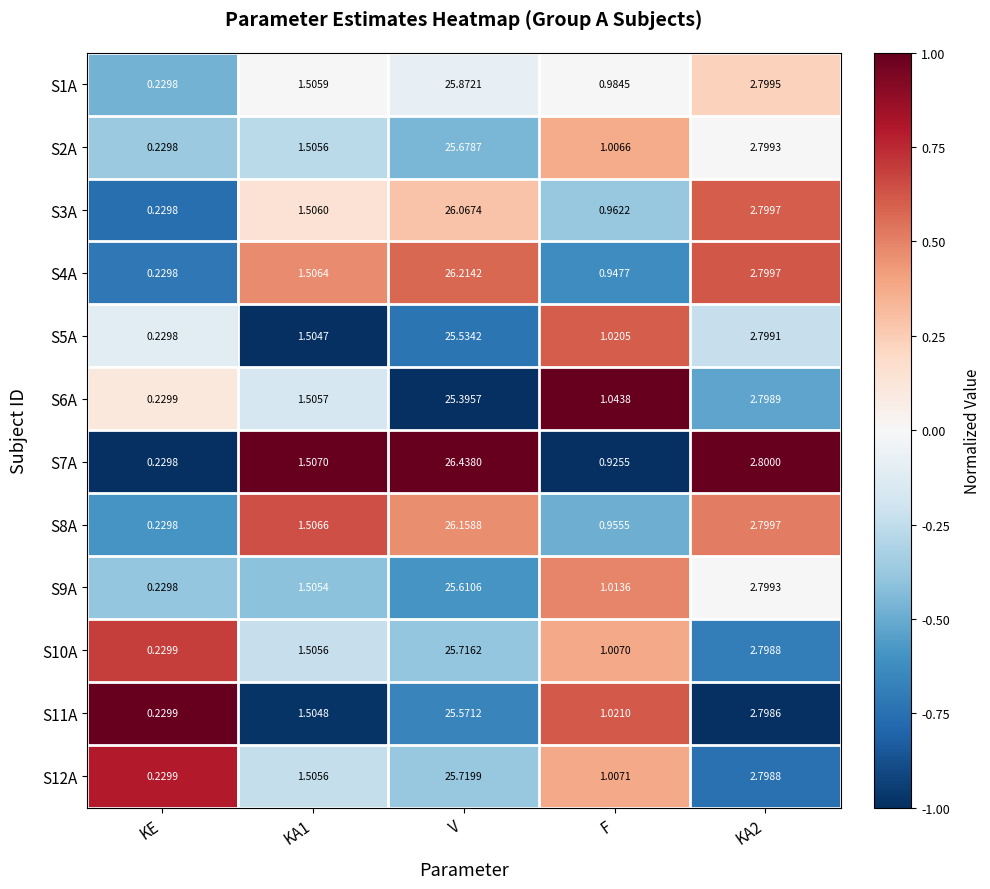

At which category is the sum across all series the highest?

V